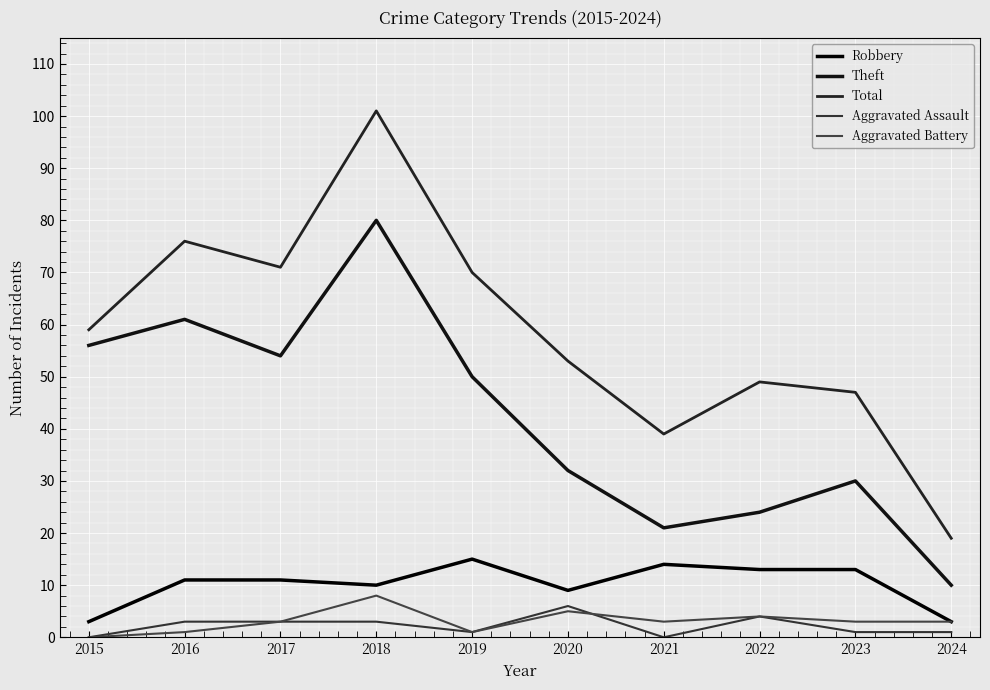

What is the highest value of the Aggravated Battery series?

8